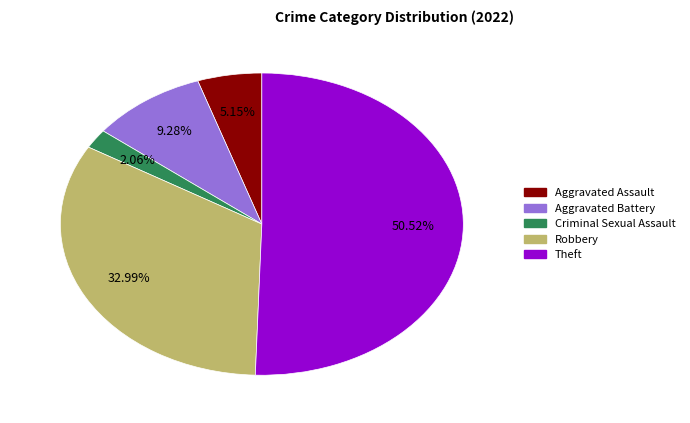

Is there any slice that represents more than half of the pie?

Yes